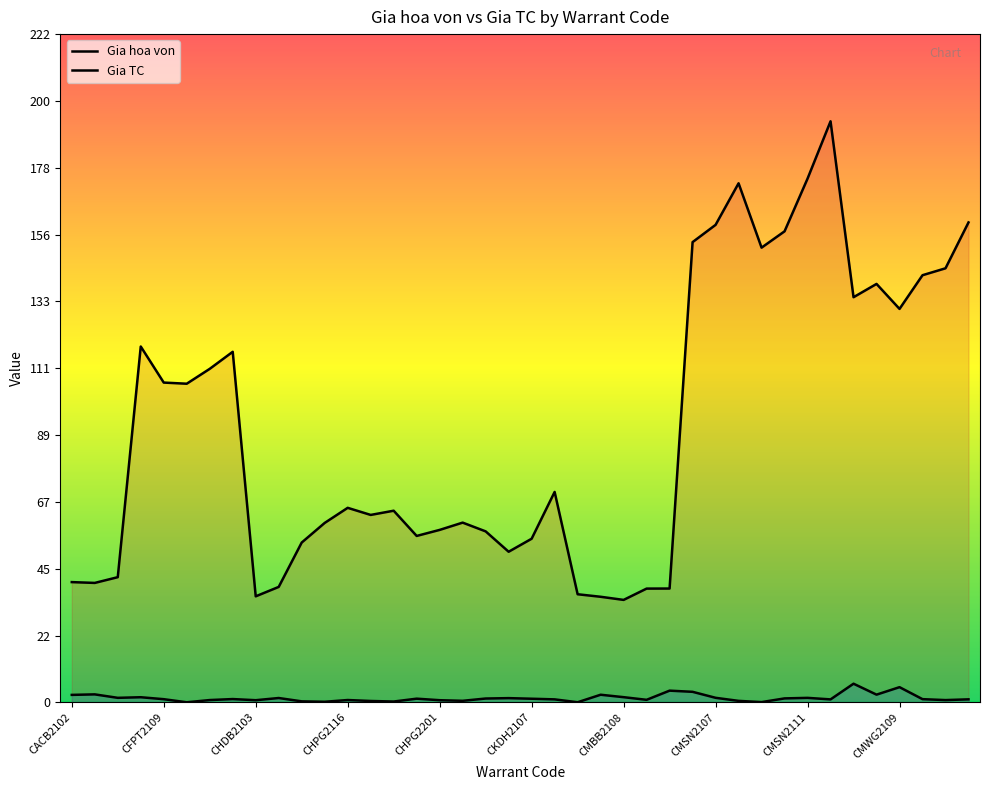

Is the value of Gia TC at CMBB2105 greater than the value of Gia hoa von at CACB2102?

No